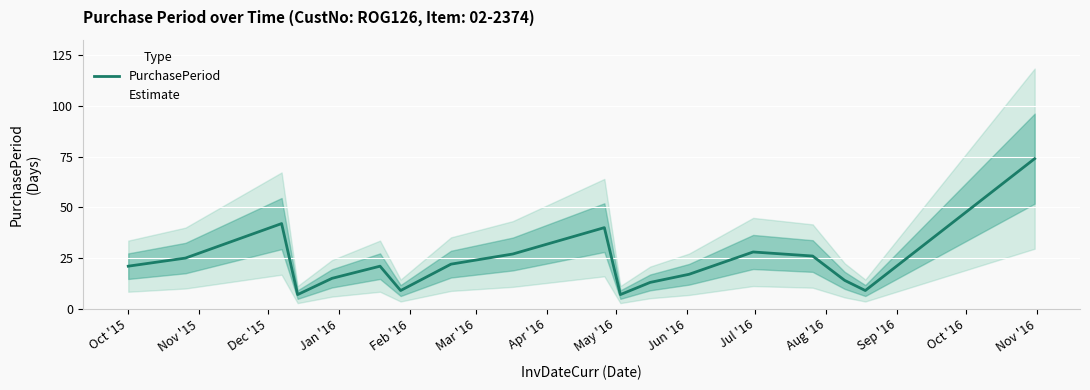

What is the label of the 18th point from the right?

Oct '15